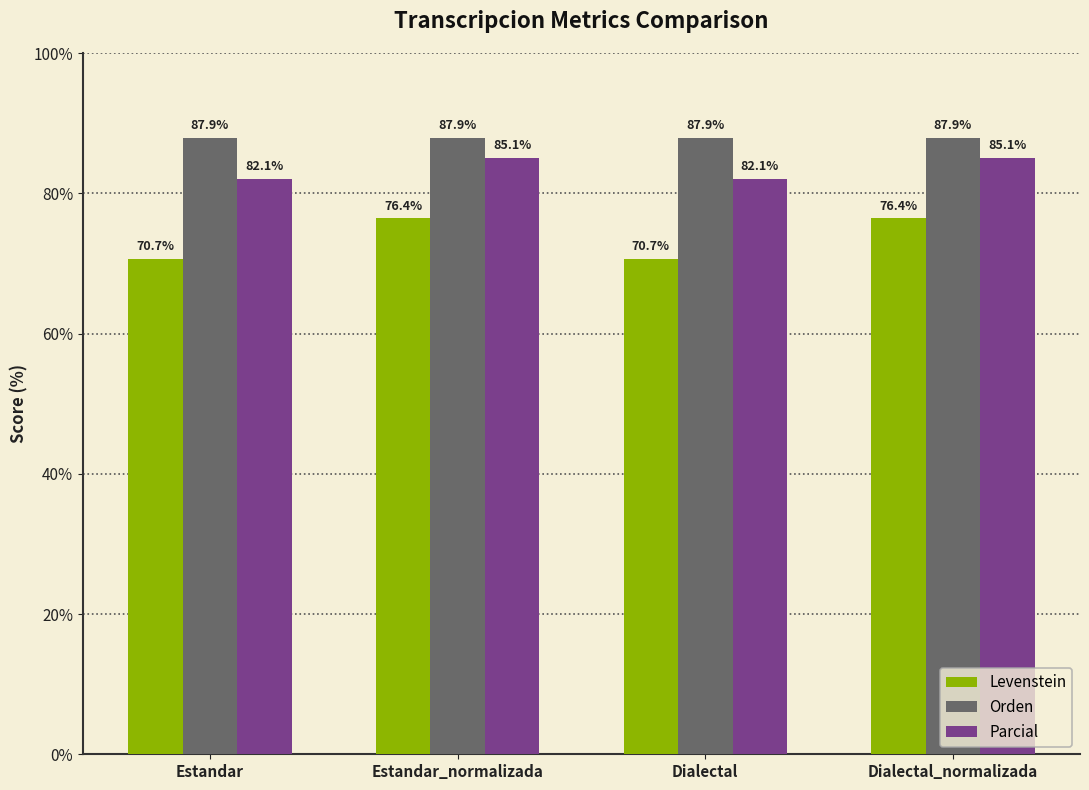

Rank the series by their maximum value, from highest to lowest.

Orden, Parcial, Levenstein